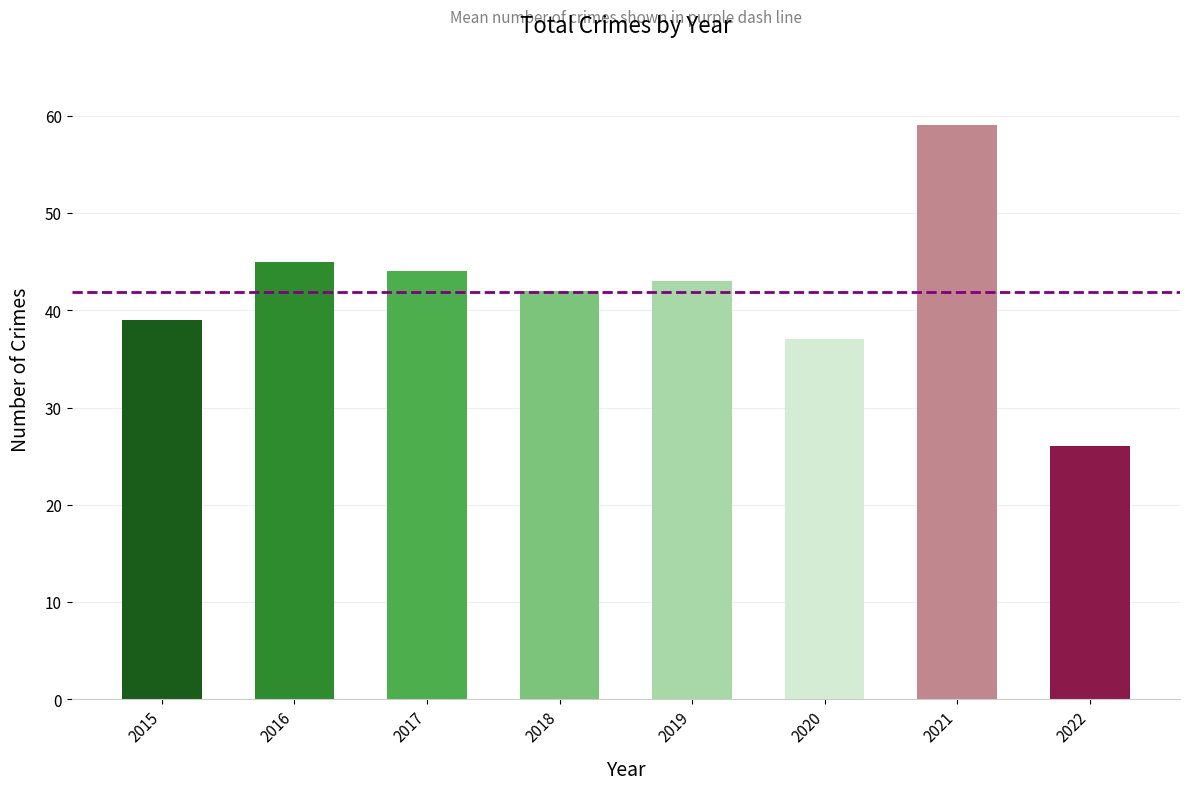

How many data points does each series have?

8